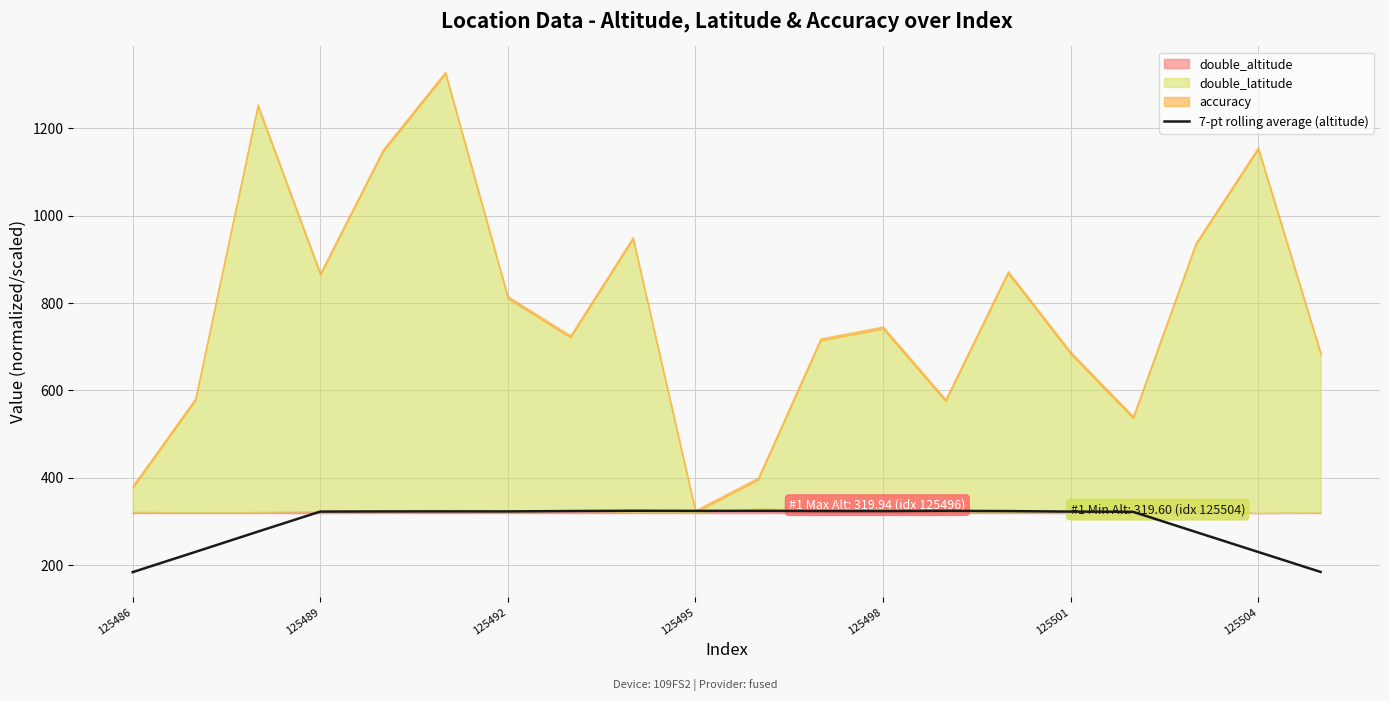

Reading left to right, what are all the values shown in this chart?

184.0	230.2	276.7	322.7	323.0	323.1	323.1	323.9	324.6	324.3	324.3	323.8	323.7	324.4	323.8	322.6	322.2	276.2	230.3	184.5